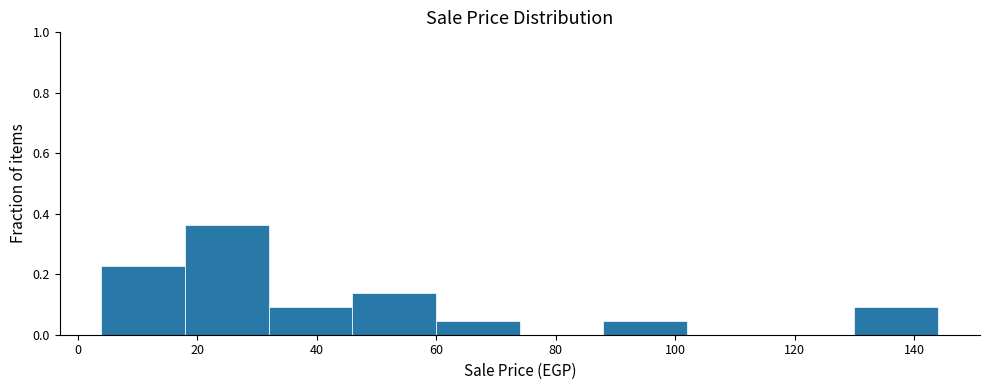

Reading left to right, list every bar in this chart as the range it spans on the x-axis followed by its height. The values are not printed on the chart, so give them approximately, as read against the axis.

4 to 18: 0.22
18 to 32: 0.36
32 to 46: 0.10
46 to 60: 0.14
60 to 74: 0.04
74 to 88: 0
88 to 102: 0.04
102 to 116: 0
116 to 130: 0
130 to 144: 0.10